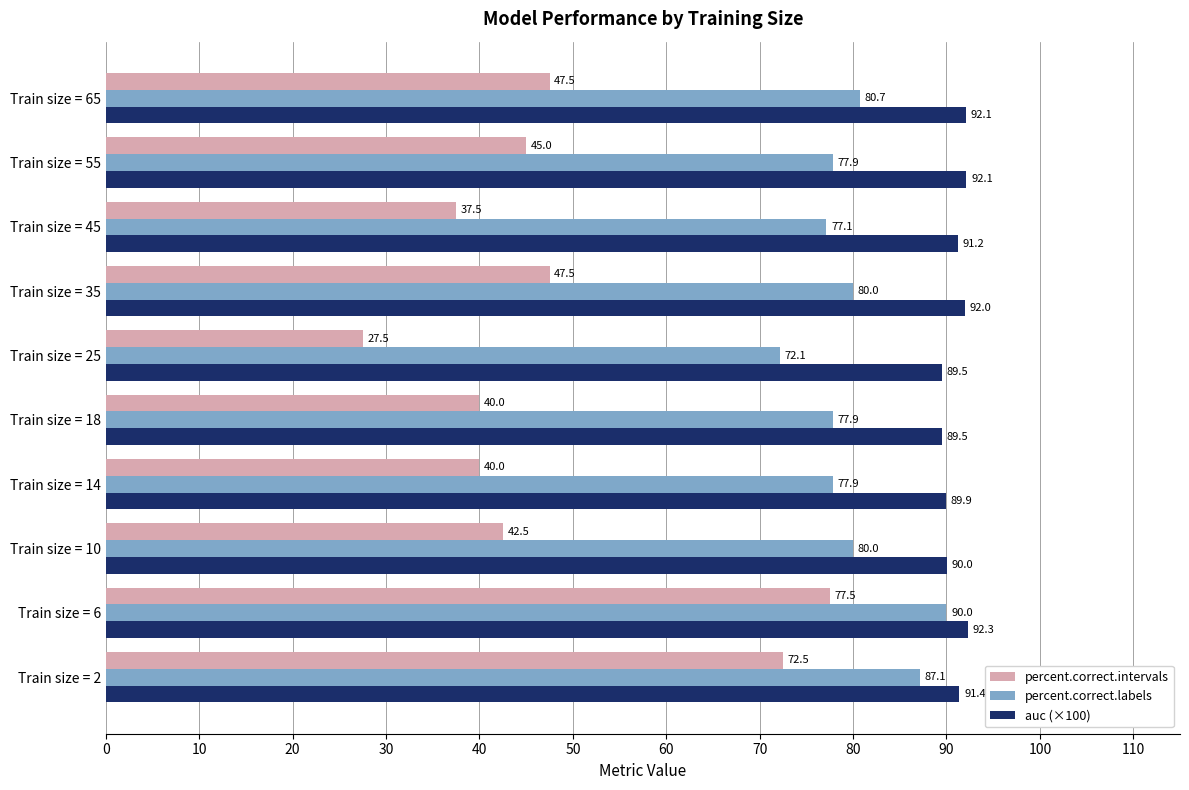

What is the maximum value for percent.correct.intervals?

77.5